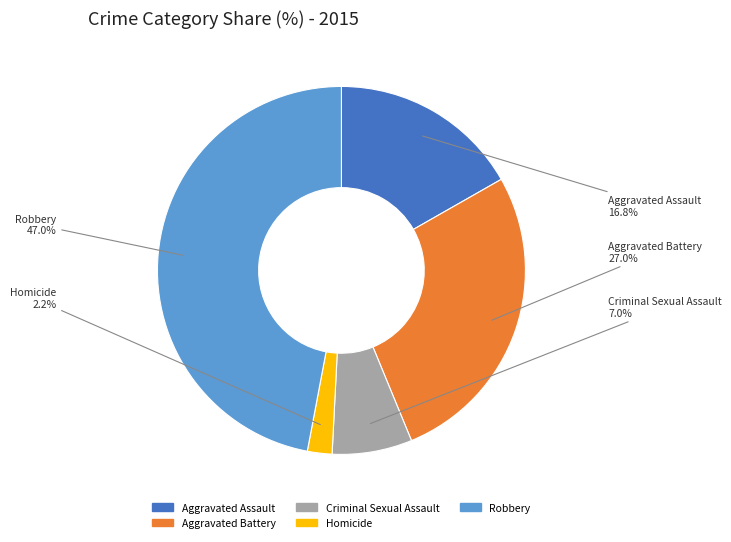

Which category has the smallest portion of the pie?

Homicide